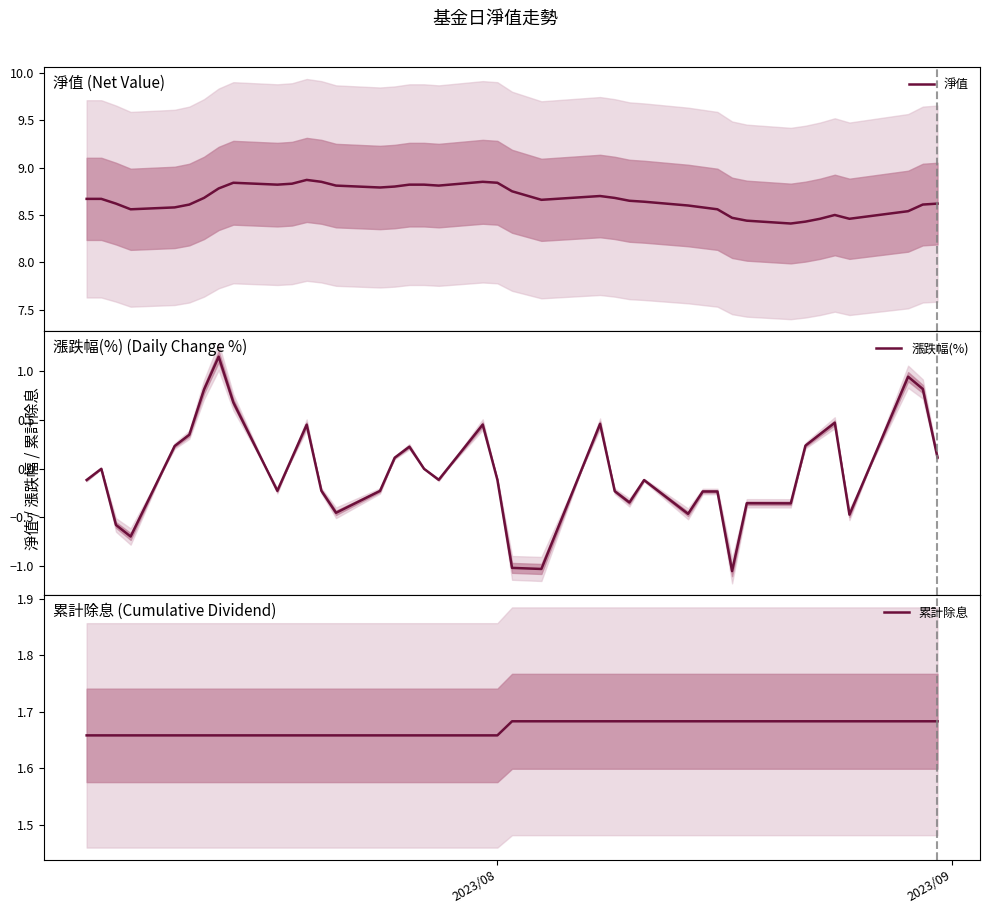

The 累計除息 series shows 0.7 at 26. True or false?

False